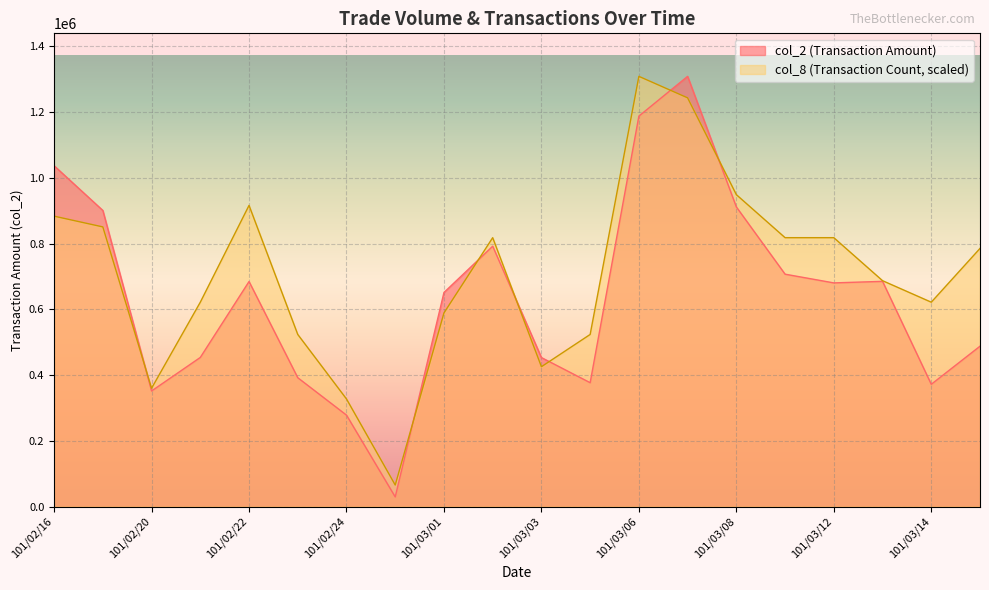

Reading right to left, extract all data points from this chart.

col_2: 487780.0	371930.0	685090.0	680400.0	706920.0	911530.0	1308810.0	1187870.0	376730.0	453240.0	792090.0	651180.0	29220.0	278070.0	391910.0	684580.0	453620.0	351530.0	900810.0	1036820.0
col_8: 785286.0	621684.8	687125.2	818006.2	818006.2	948887.2	1243369.5	1308810.0	523524.0	425363.2	818006.2	588964.5	65440.5	327202.5	523524.0	916167.0	621684.8	359922.8	850726.5	883446.8